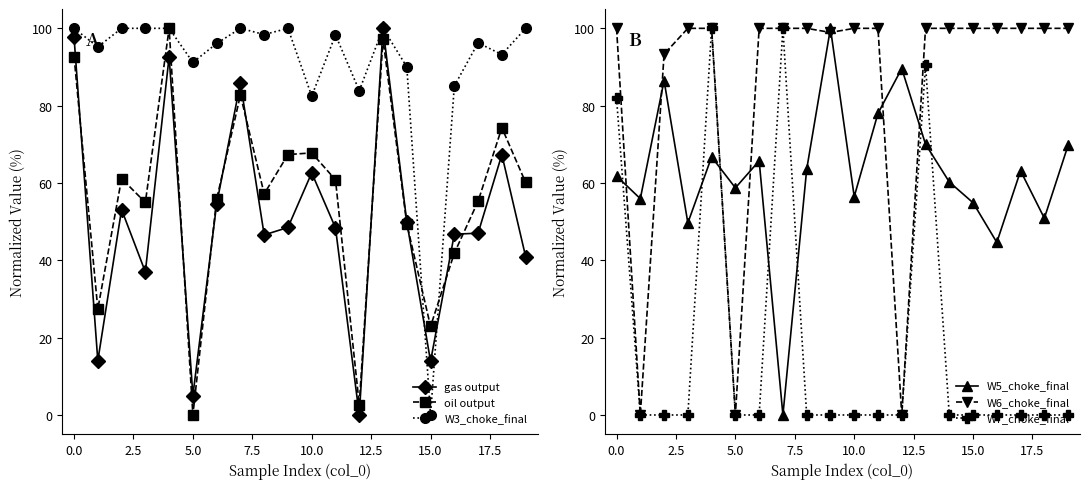

Reading left to right, what are all the values shown in this chart?

gas output: 97.6	14.0	53.1	37.0	92.7	5.0	54.5	86.0	46.6	48.5	62.6	48.4	0.0	100.0	49.9	13.9	46.8	47.0	67.3	41.0
oil output: 92.7	27.4	61.1	55.0	100.0	0.0	55.8	82.8	57.2	67.4	67.8	60.8	2.7	97.2	49.4	22.9	41.9	55.3	74.3	60.1
W3_choke_final: 100.0	95.2	100.0	100.0	100.0	91.2	96.1	100.0	98.4	100.0	82.5	98.3	83.9	100.0	90.0	0.0	85.1	96.2	93.2	100.0
W5_choke_final: 61.8	55.9	86.5	49.7	66.7	58.7	65.7	0.0	63.5	100.0	56.5	78.0	89.6	70.0	60.3	54.9	44.6	63.2	50.9	69.8
W6_choke_final: 100.0	0.0	93.3	100.0	100.0	0.0	100.0	100.0	100.0	98.9	100.0	100.0	0.0	100.0	100.0	100.0	100.0	100.0	100.0	100.0
W7_choke_final: 81.9	0.0	0.0	0.0	100.0	0.0	0.0	100.0	0.0	0.0	0.0	0.0	0.0	90.5	0.0	0.0	0.0	0.0	0.0	0.0